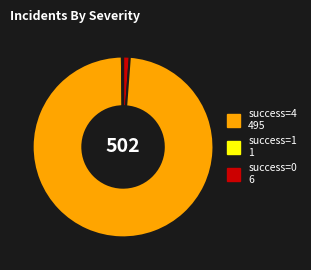

Does any single category account for the majority?

Yes